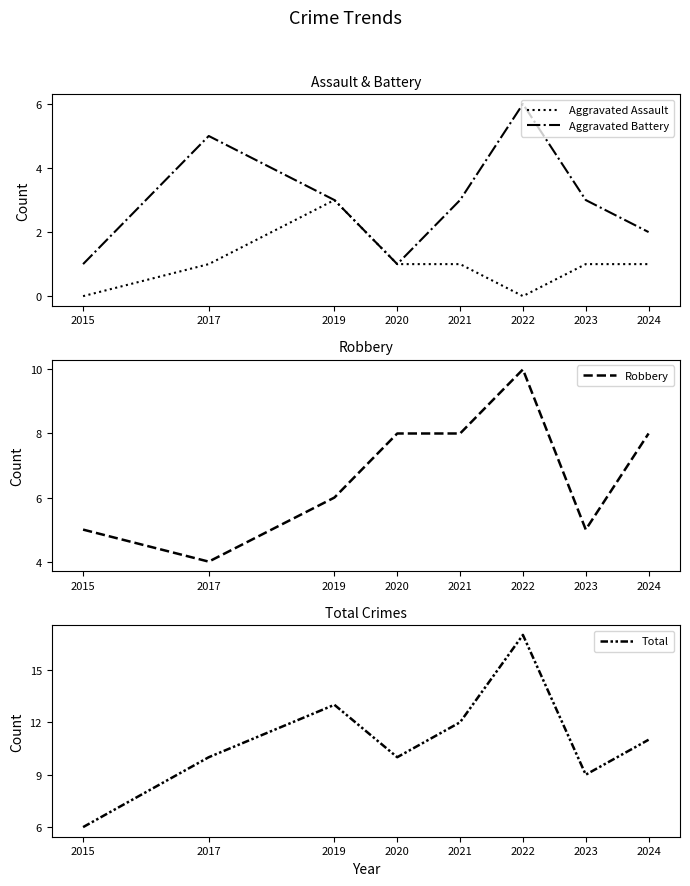

Which category has the lowest value in the Aggravated Battery series?

2015